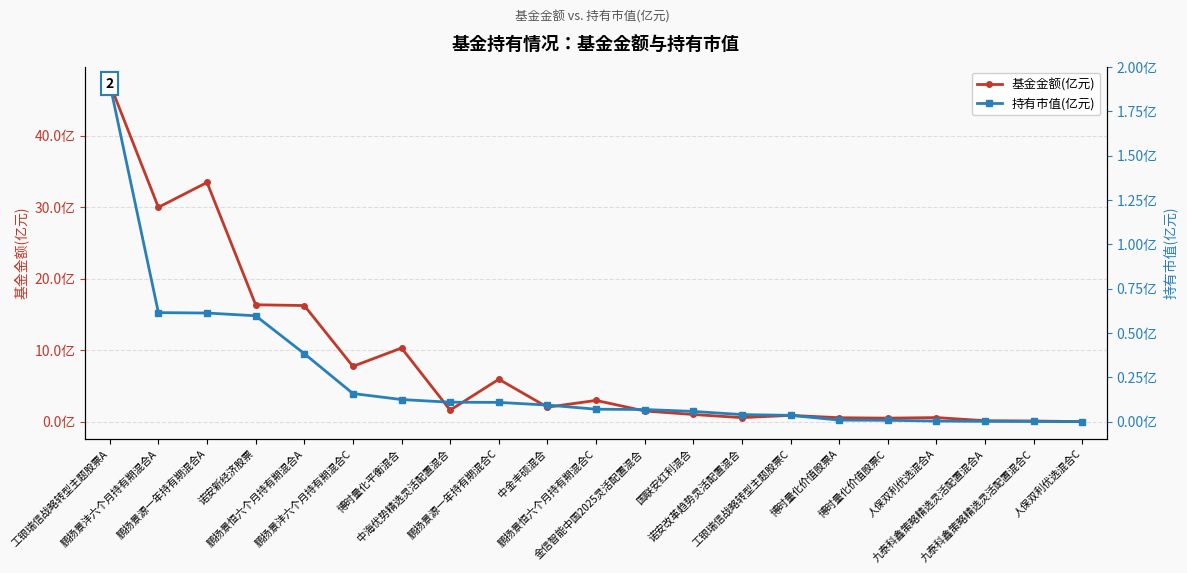

How many distinct data groups are displayed?

2